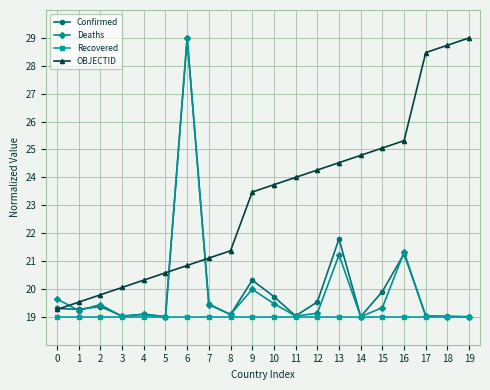

Which series has the largest total across all categories?

OBJECTID